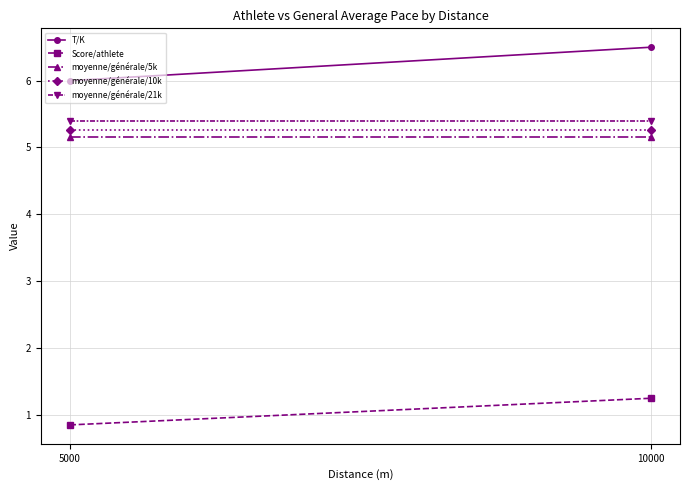

What is the sum of the moyenne/générale/10k values at 10000 and 5000?

10.5